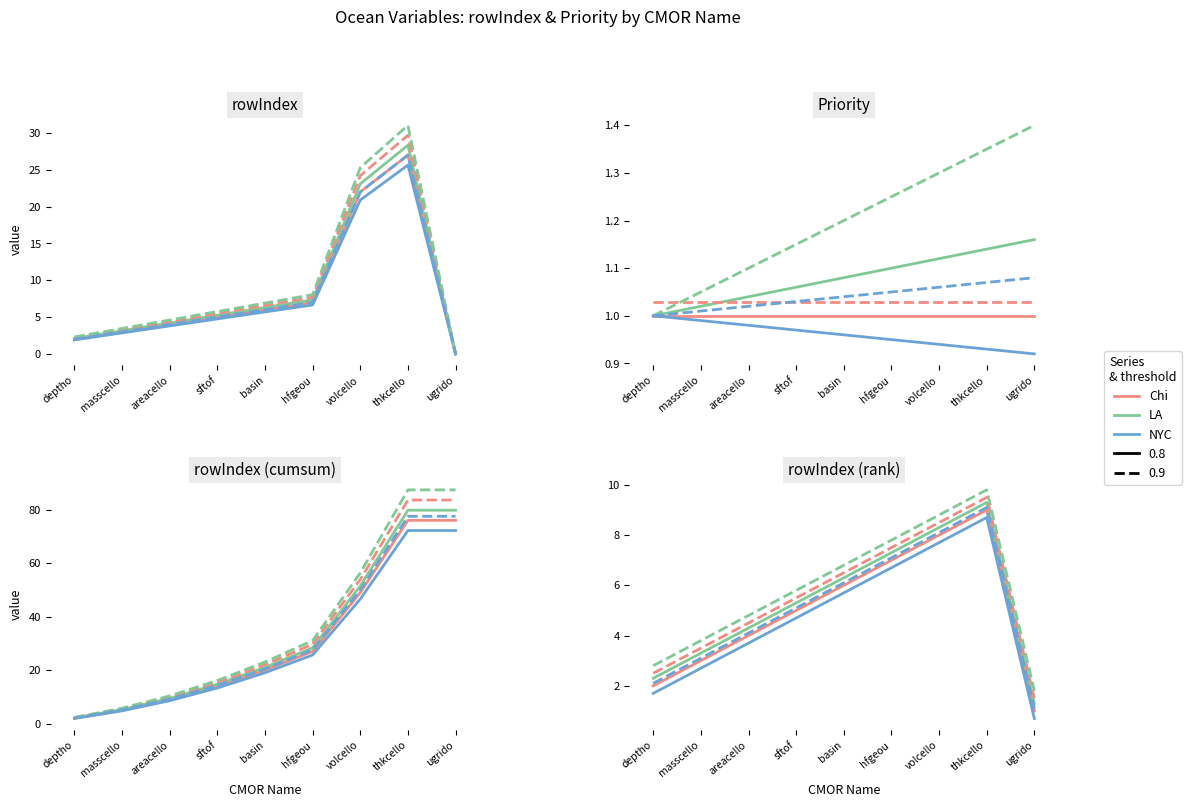

True or false: the data shows 12 at ugrido.

False